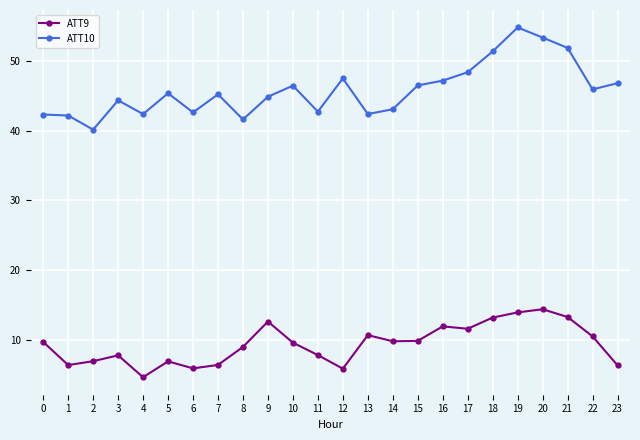

List the series in order of their overall mean, highest first.

ATT10, ATT9